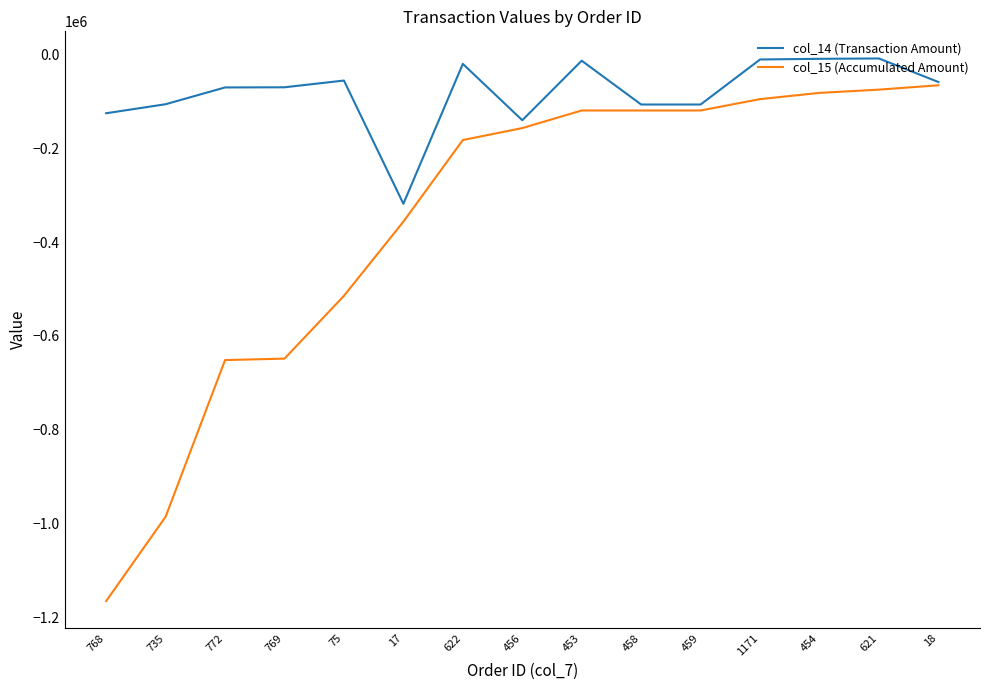

Is this an area chart (filled region under the line)?

No